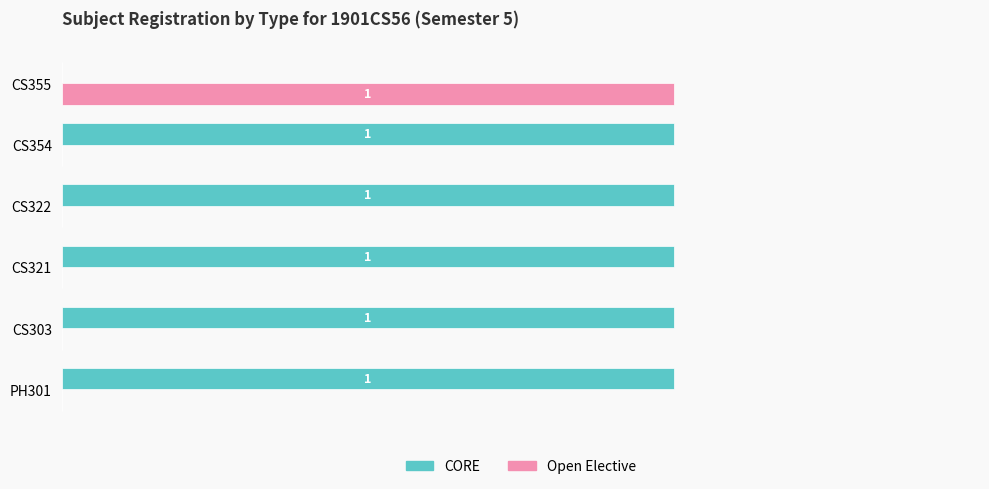

What are all the series names shown in the legend?

CORE, Open Elective